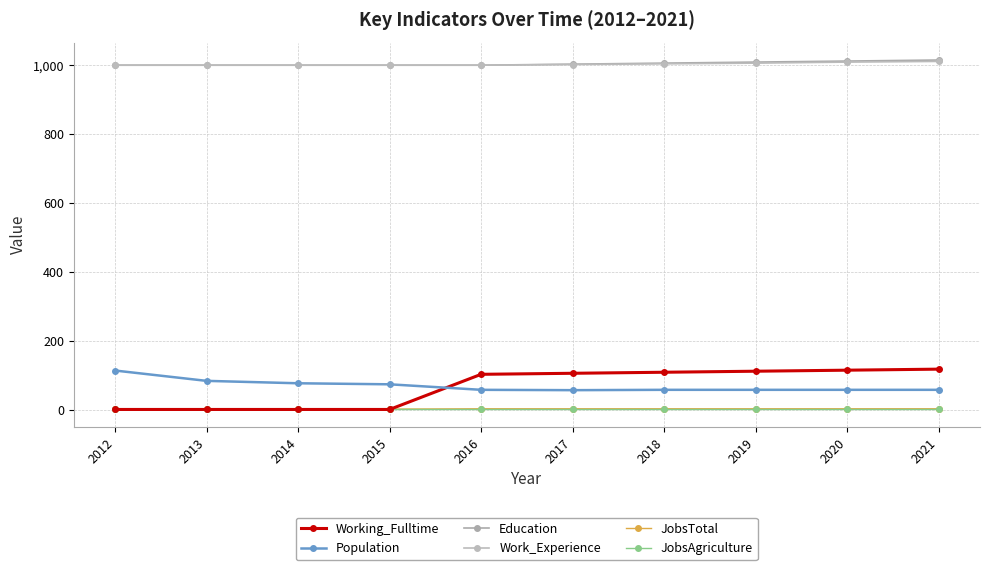

How many values in the Education series are below 1003?

5